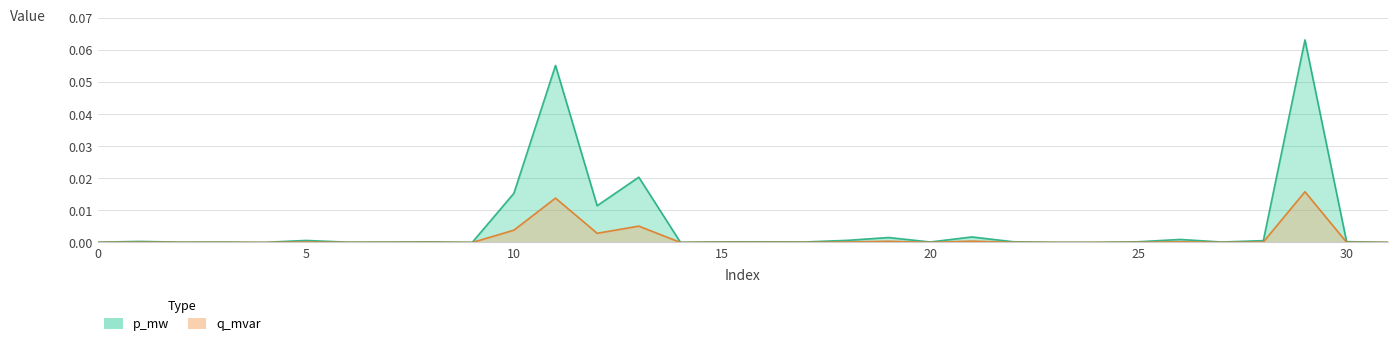

The p_mw series shows 0.0 at 7. True or false?

True